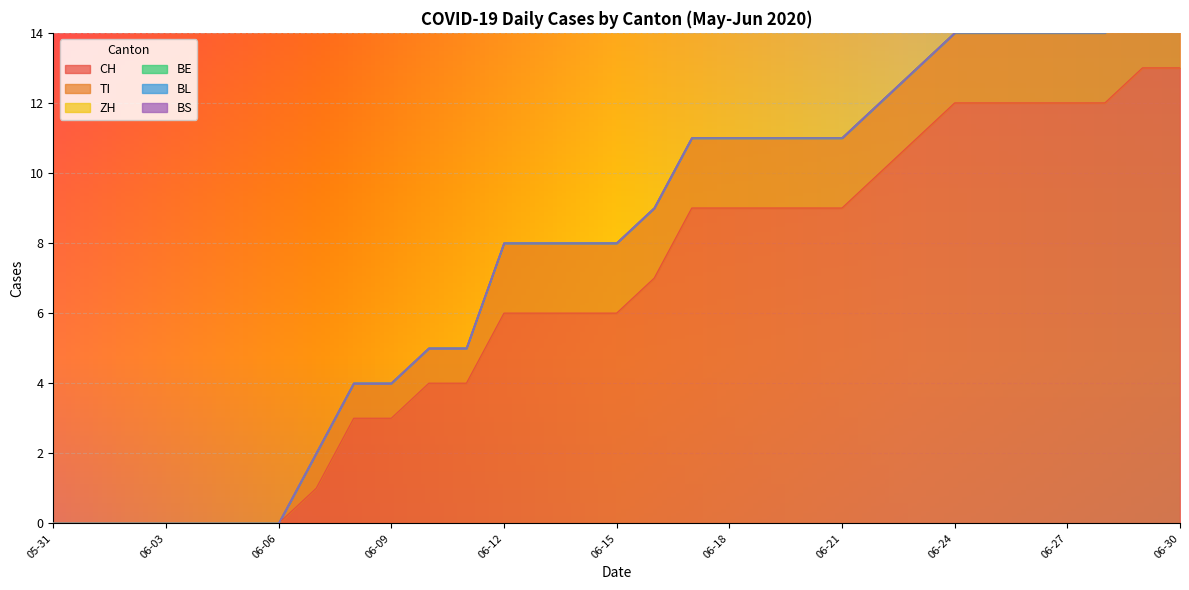

What is the total value across all series at 2020-06-12?

8